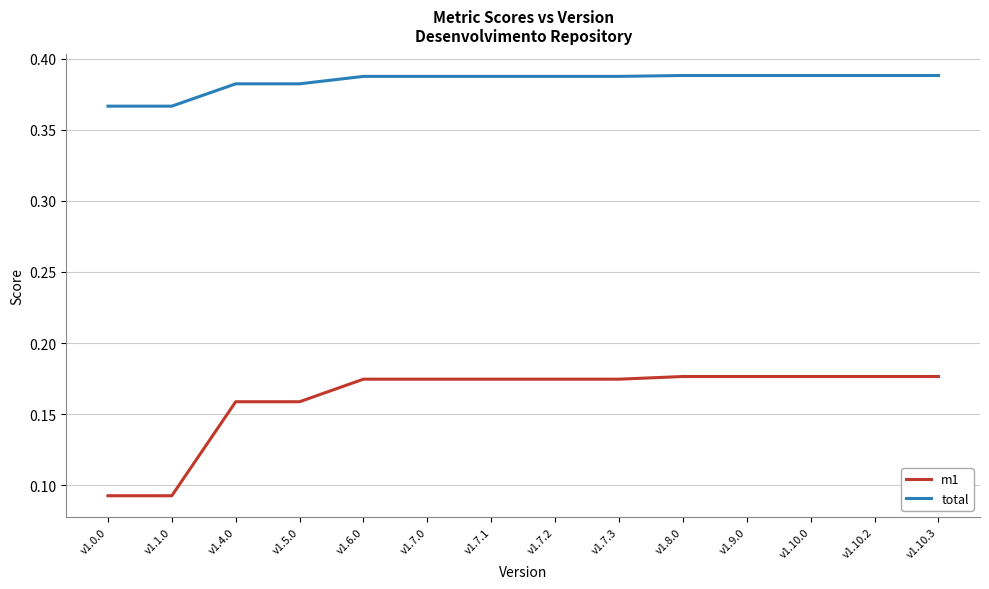

How many total values are between 0 and 1?

14